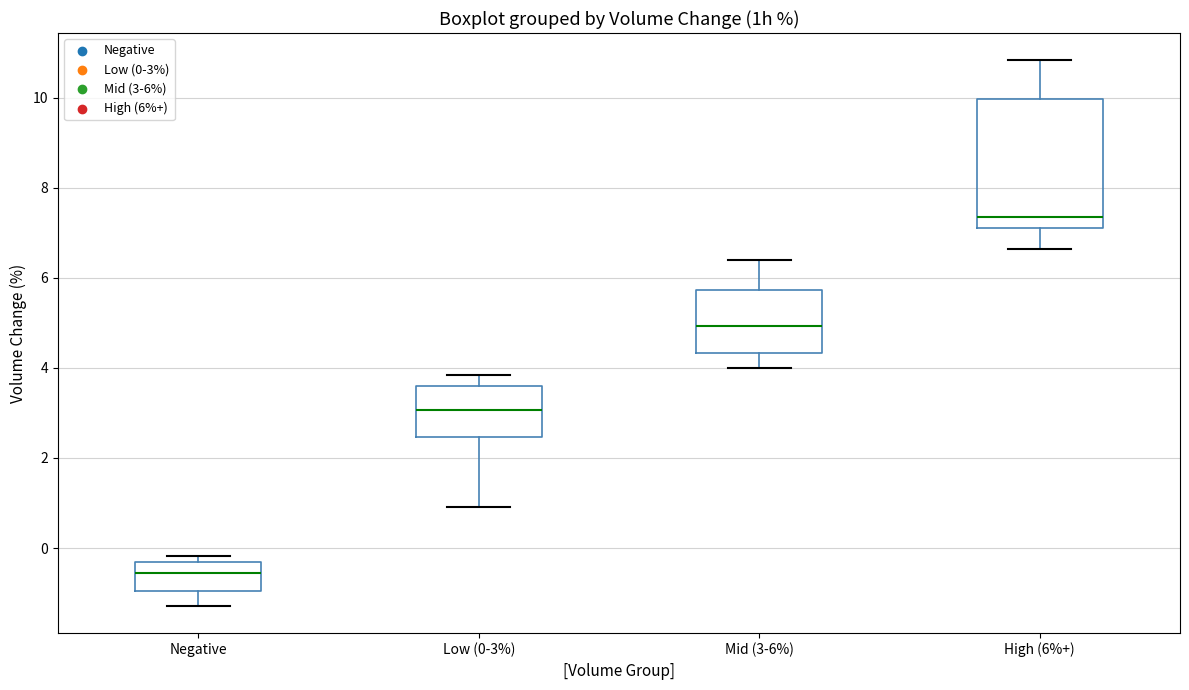

Comparing the boxes themselves (not the whiskers), which one is the tallest?

High (6%+)